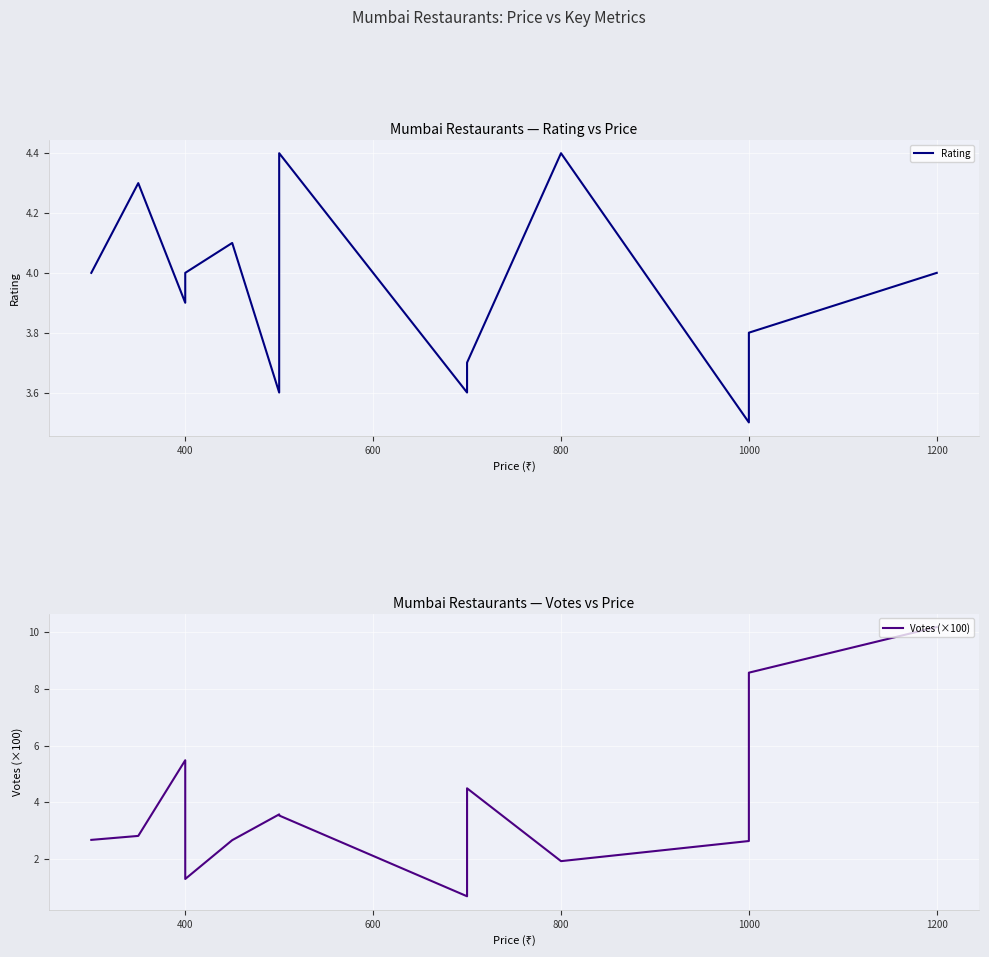

Does the chart display data point markers on the line(s)?

No